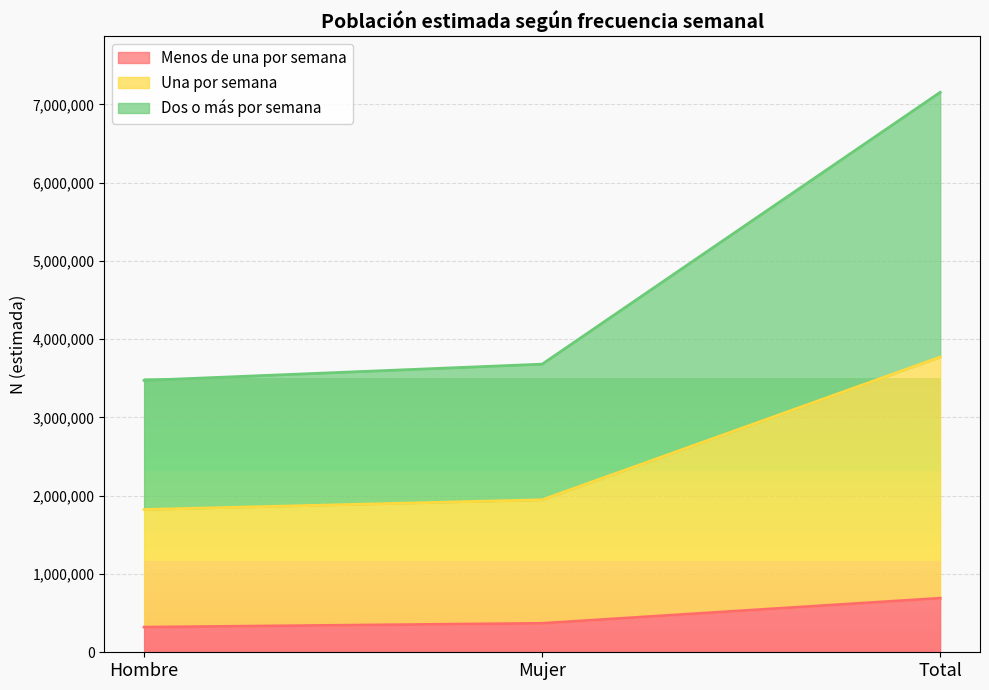

True or false: Dos o más por semana has a value of 1102505 at Hombre.

False